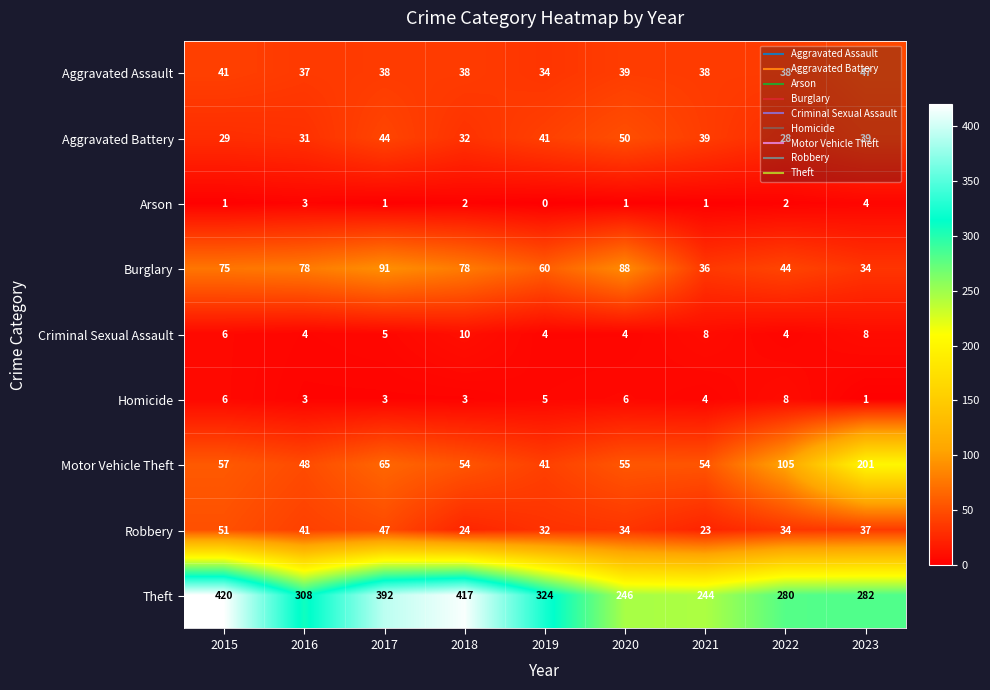

Which series has the largest range (max minus min)?

Theft